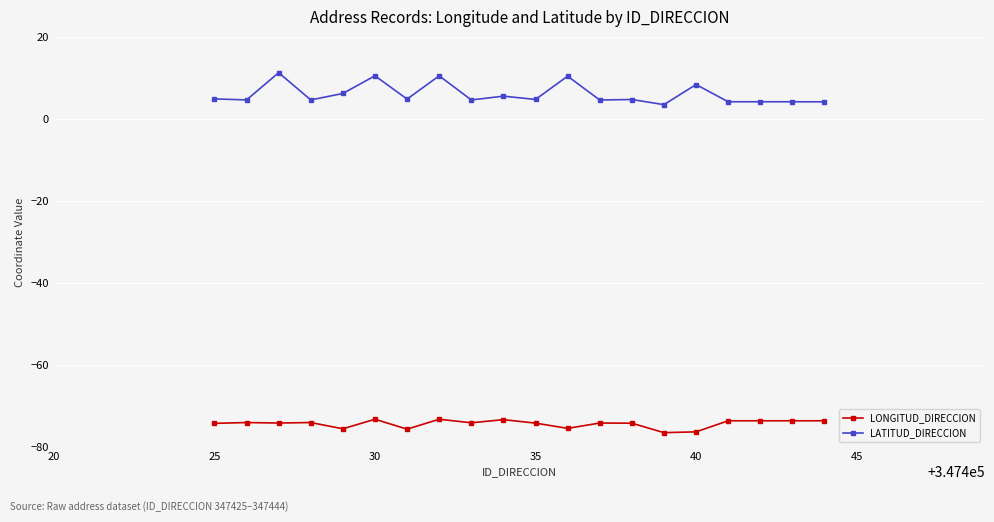

Which series has the widest spread of values?

LATITUD_DIRECCION